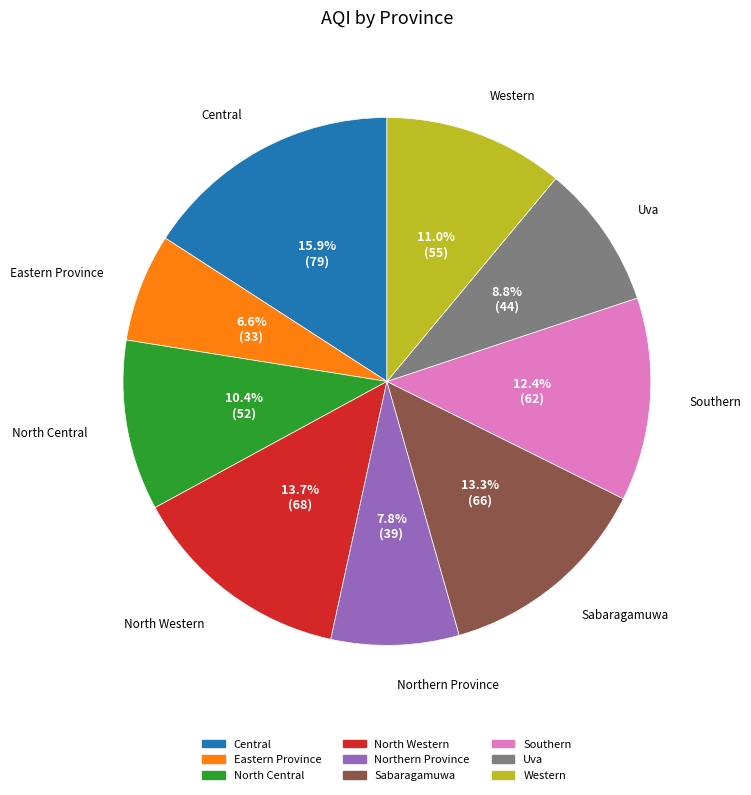

True or false: Western accounts for 11% of the total.

True